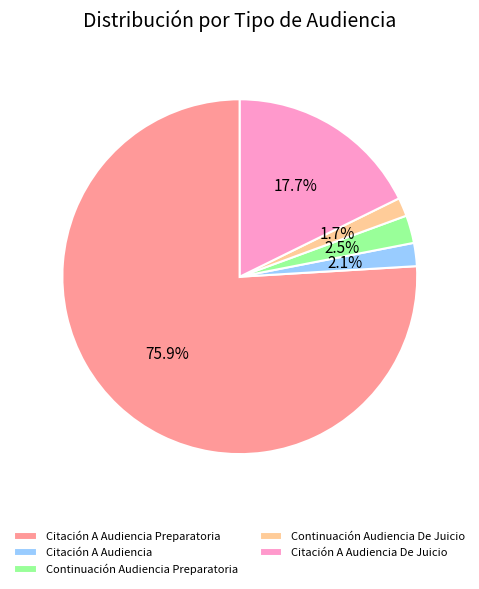

Between Continuación Audiencia Preparatoria and Citación A Audiencia Preparatoria, which is larger?

Citación A Audiencia Preparatoria